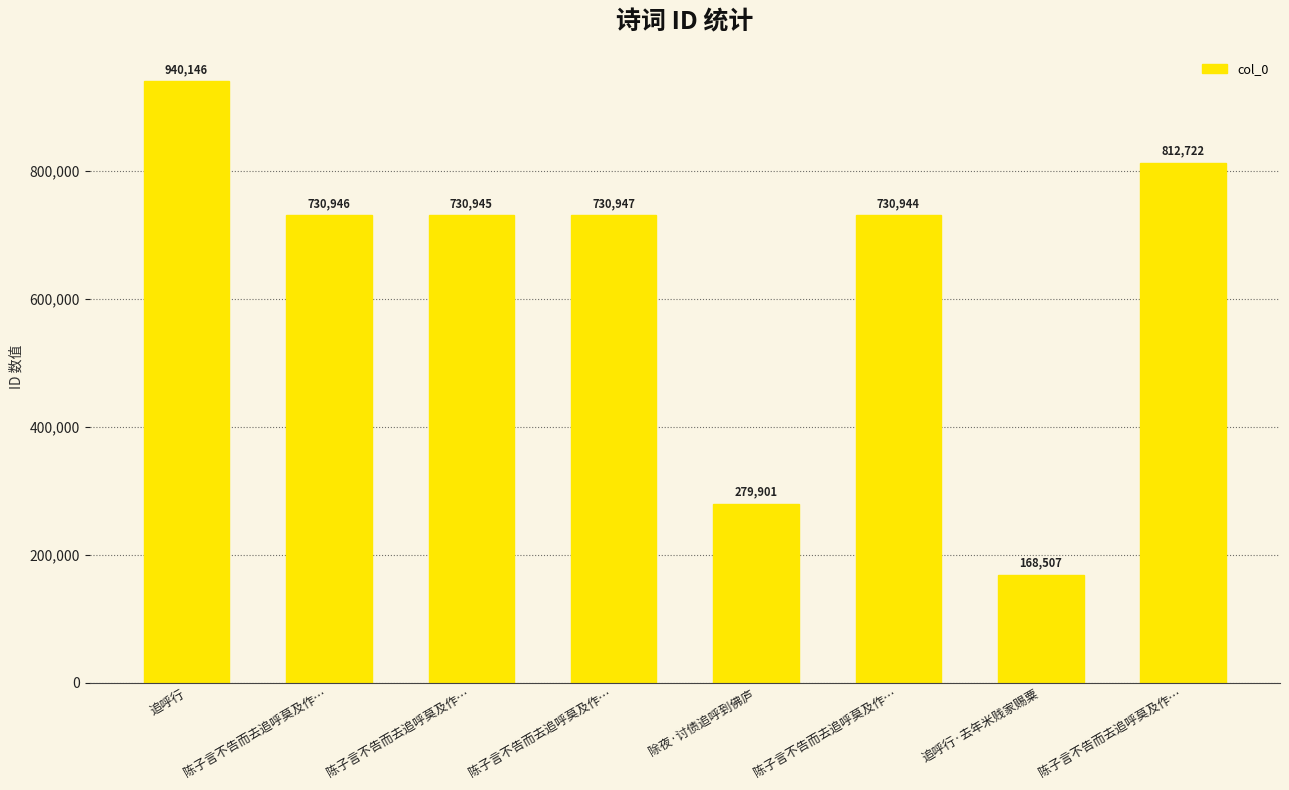

How many bars are there in total?

8